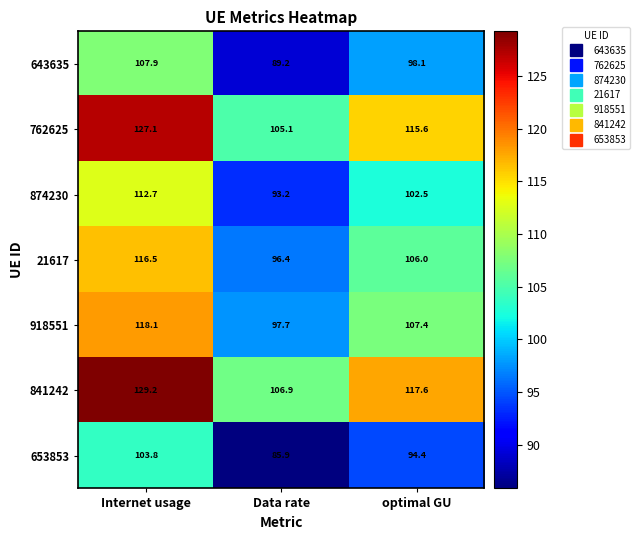

Reading left to right, list all the values displayed in this chart.

643635: 107.9	89.2	98.1
762625: 127.1	105.1	115.6
874230: 112.7	93.2	102.5
21617: 116.5	96.4	106.0
918551: 118.1	97.7	107.4
841242: 129.2	106.9	117.6
653853: 103.8	85.9	94.4